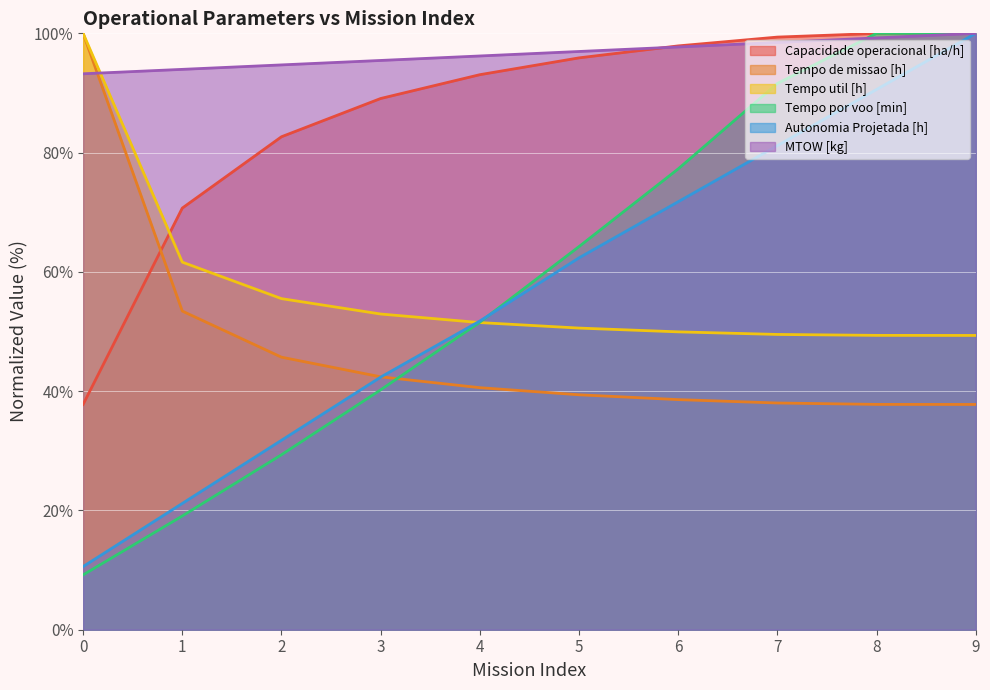

Between which two adjacent categories do Tempo de missao [h] and MTOW [kg] first intersect?

0 and 1